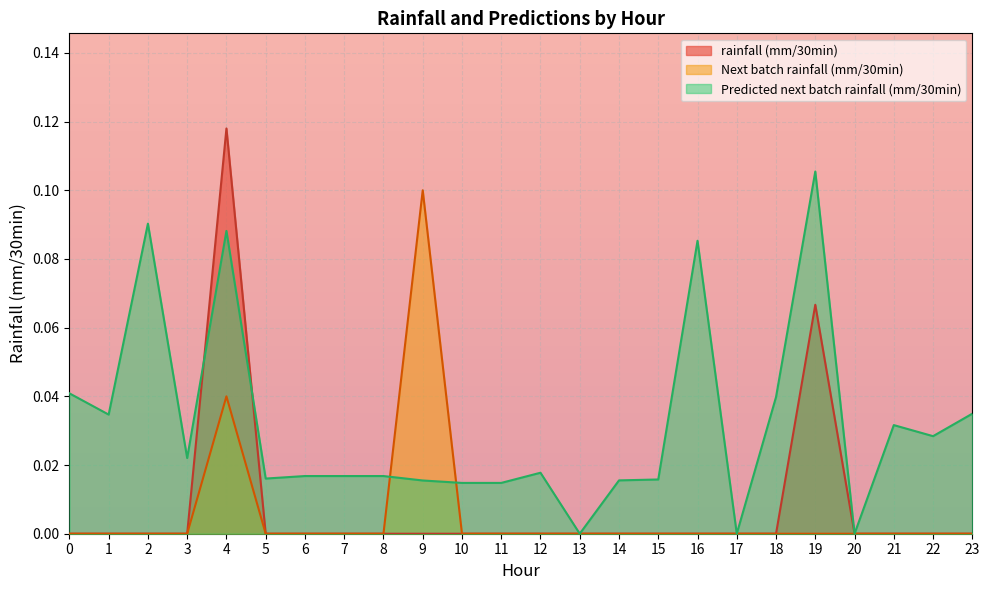

Rank the series by their maximum value, from highest to lowest.

rainfall (mm/30min), Predicted next batch rainfall (mm/30min), Next batch rainfall (mm/30min)